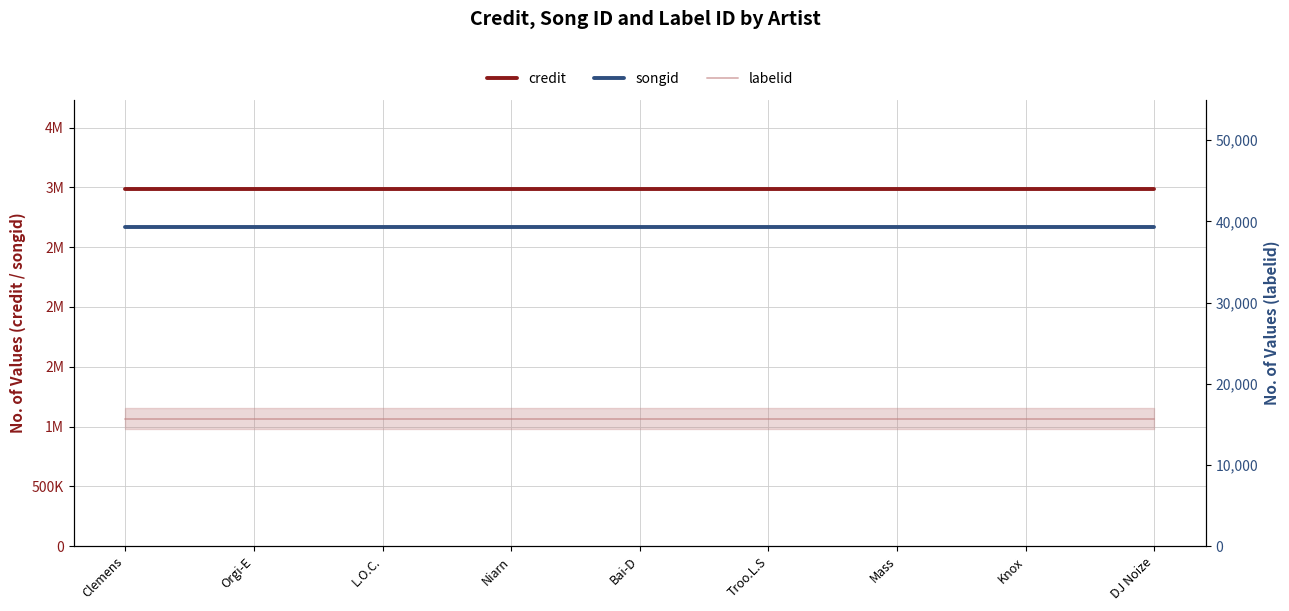

What are all the series names shown in the legend?

credit, songid, labelid